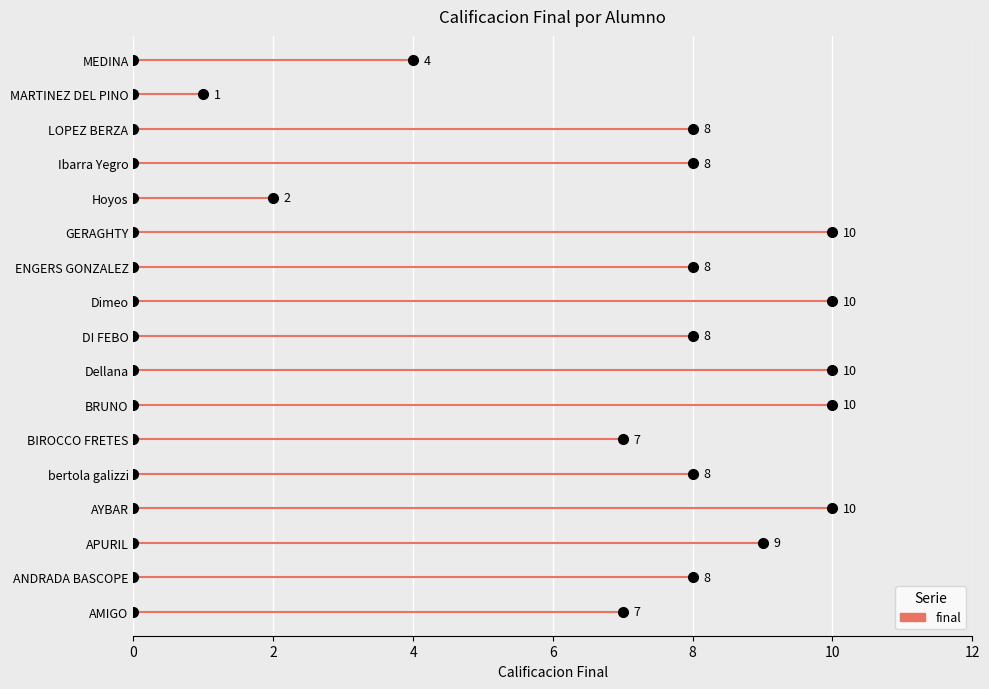

What is the sum of all values?

128